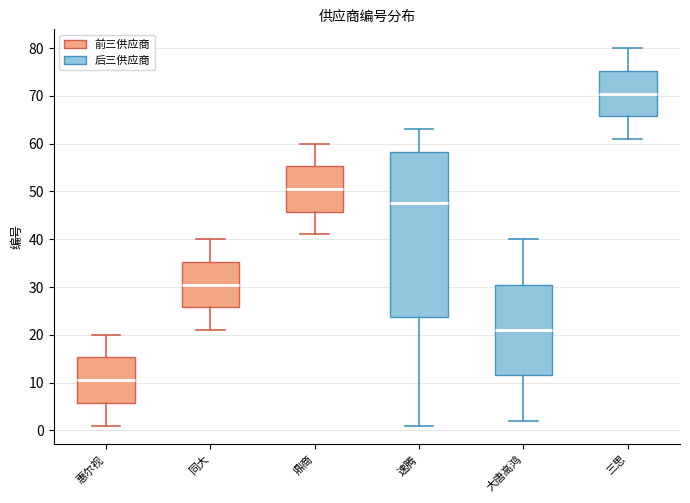

Where is the upper edge of the box for 速腾 on the y-axis? The values are not printed on the chart, so give them approximately, as read against the axis.

58